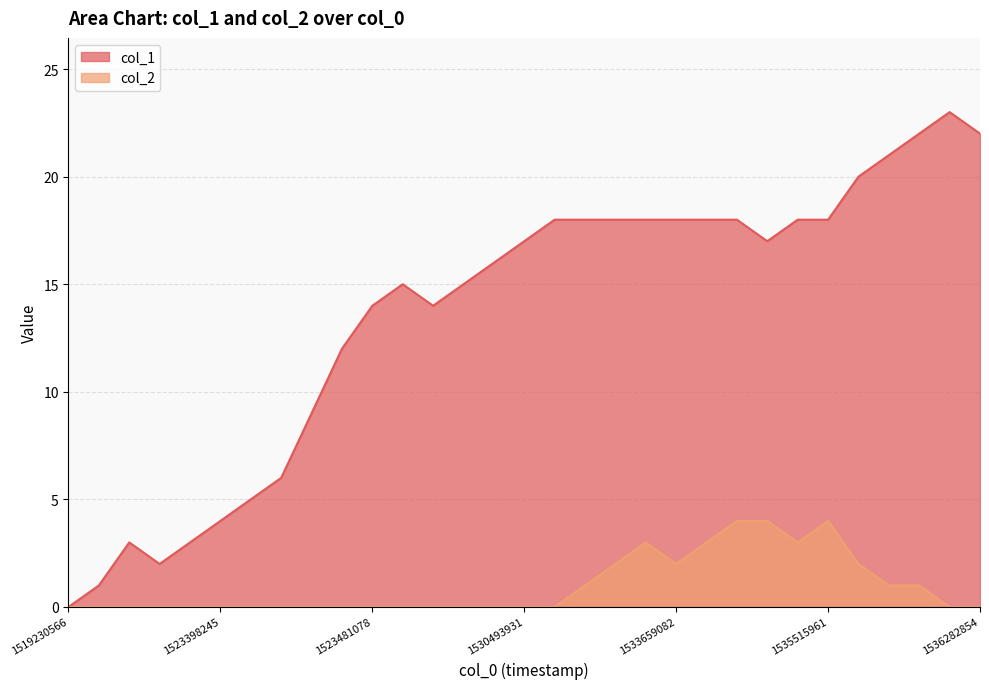

How many lines are shown in the chart?

2